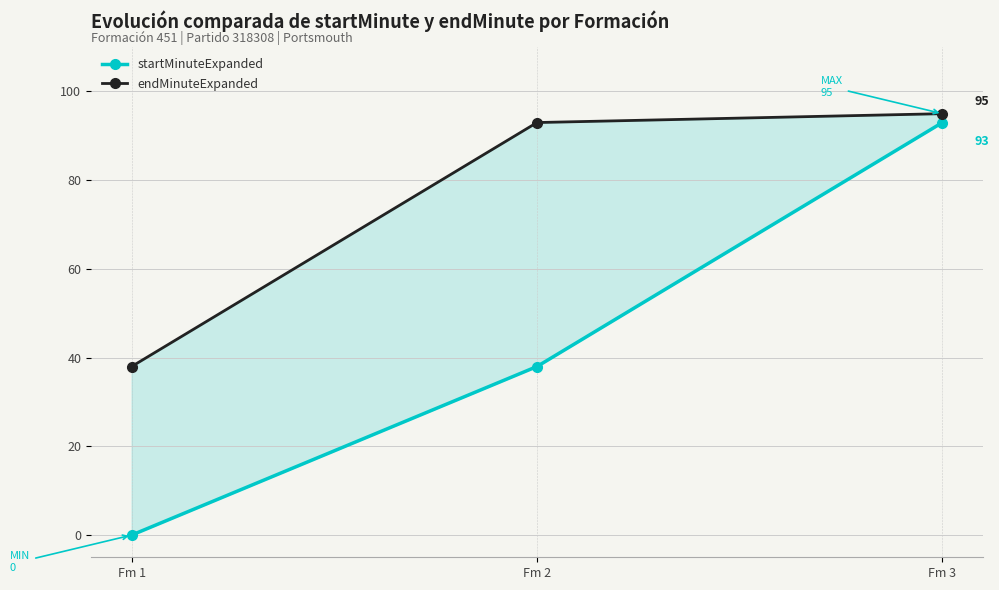

Reading left to right, extract all data points from this chart.

startMinuteExpanded: Fm 1=0	Fm 2=38	Fm 3=93
endMinuteExpanded: Fm 1=38	Fm 2=93	Fm 3=95